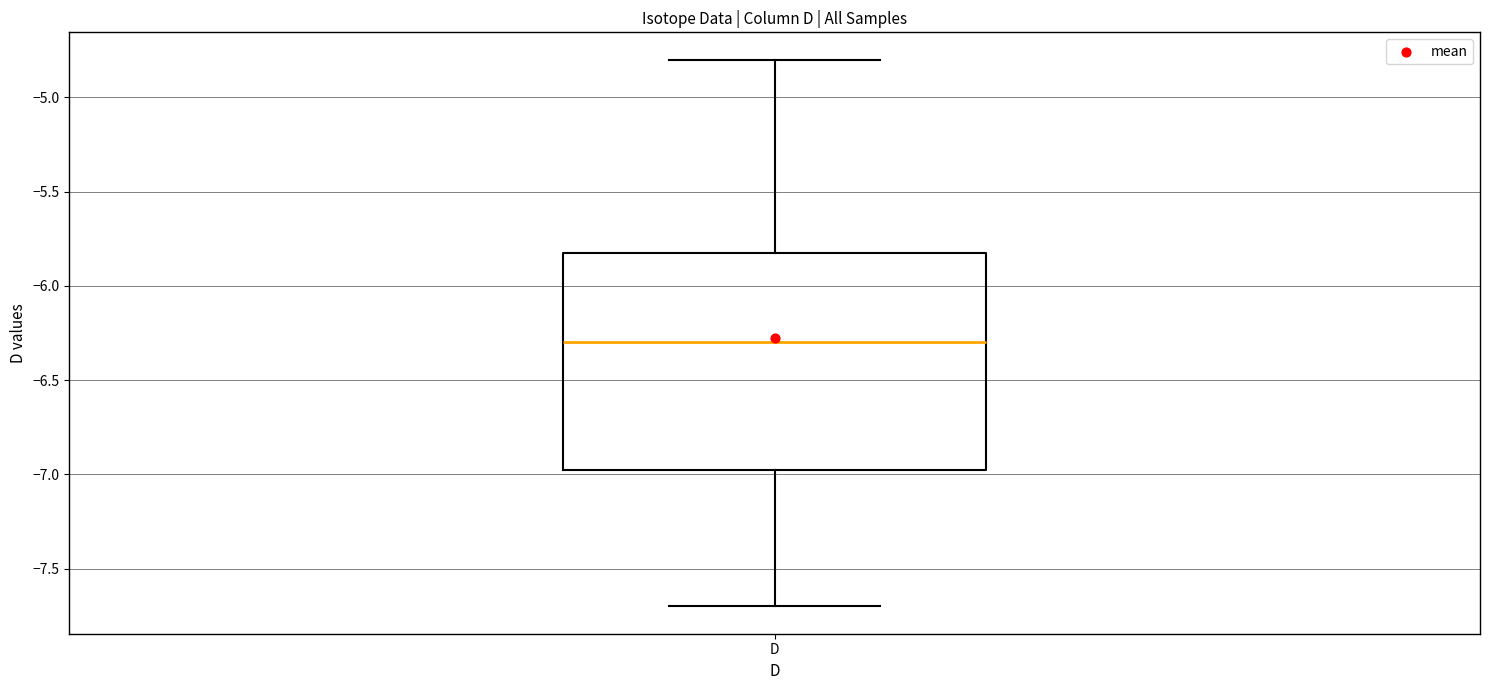

Read this box plot against the y-axis: the position of the median line, the range covered by the box, and the ends of both whiskers. The values are not printed on the chart, so give them approximately, as read against the axis.

median -6.30, box -6.95 to -5.80, whiskers -7.70 to -4.80